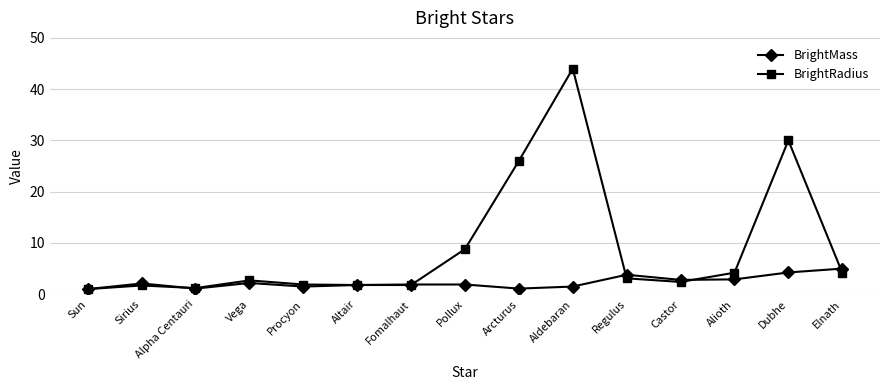

List the series in order of their overall mean, lowest first.

BrightMass, BrightRadius